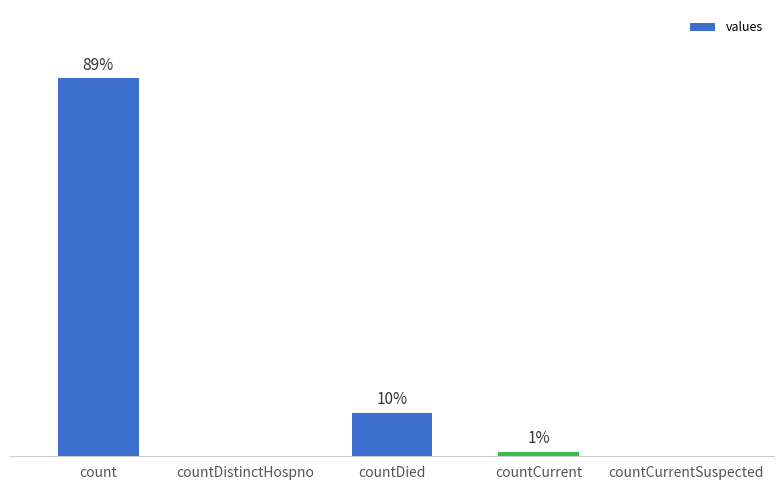

What is the label of the 5th bar from the right?

count